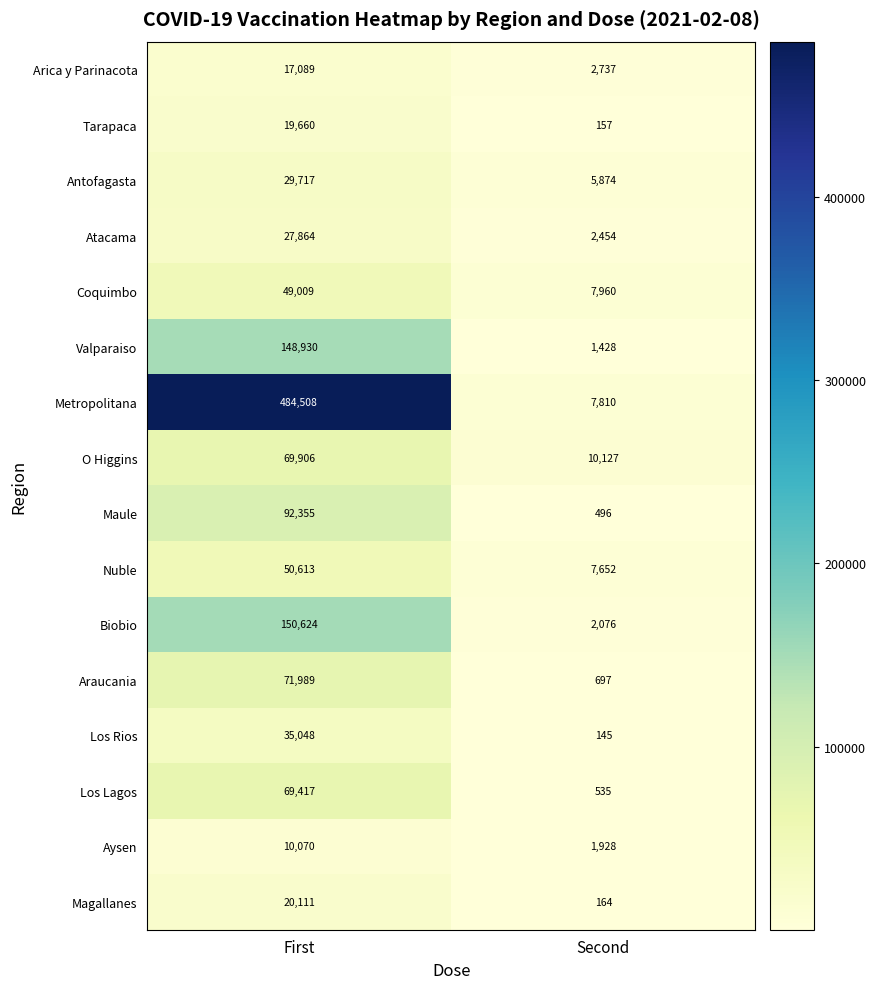

Which category has the highest value across all series?

First